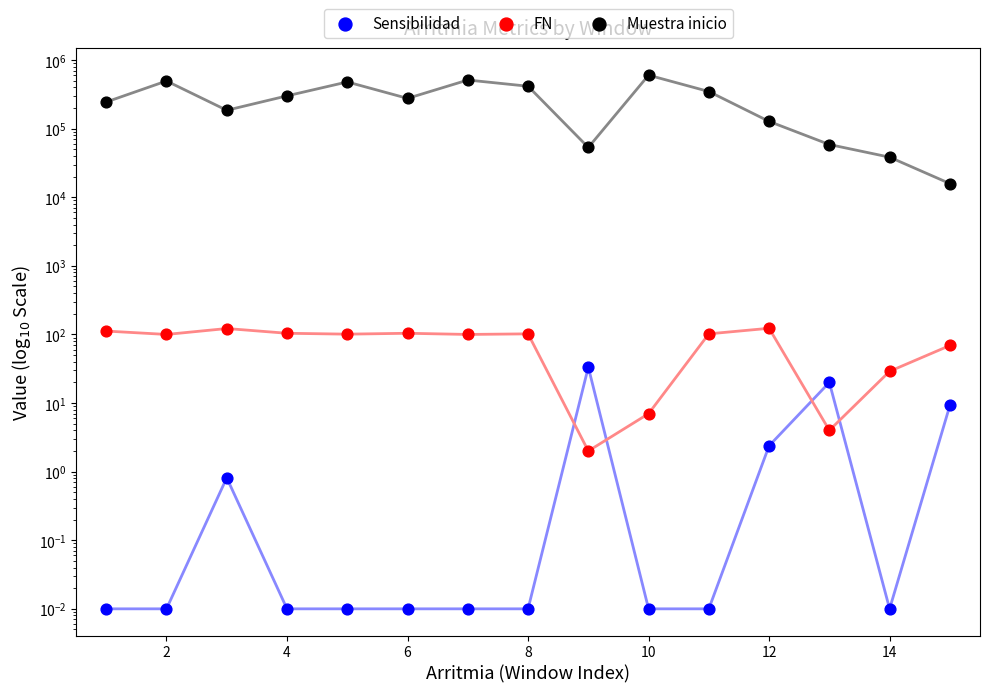

Is the value of FN at 13 greater than the value of Muestra inicio at 12?

No